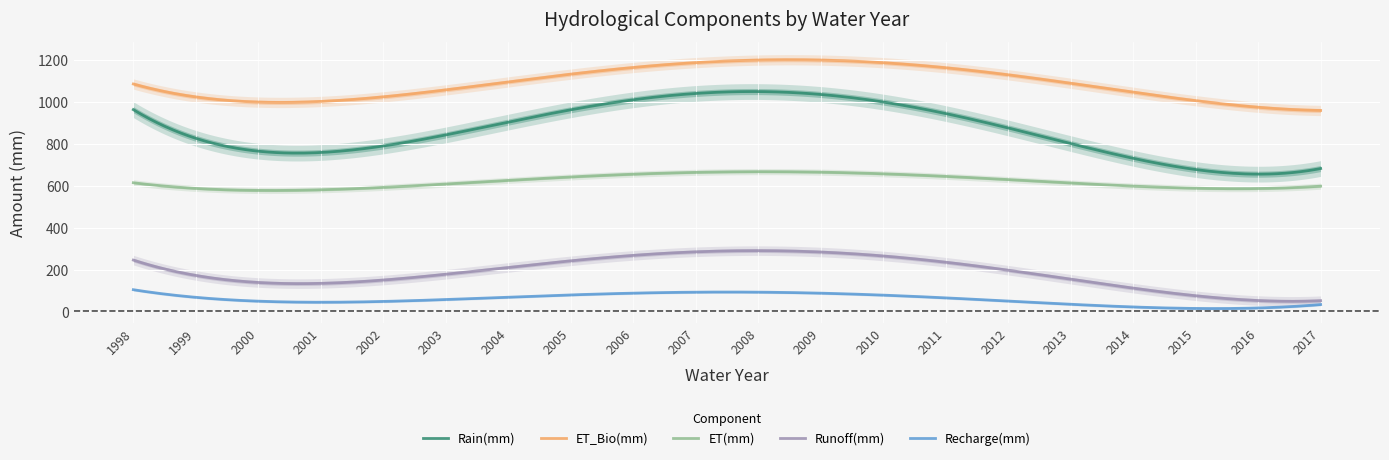

Where does the Runoff(mm) series first go above 205?

1998